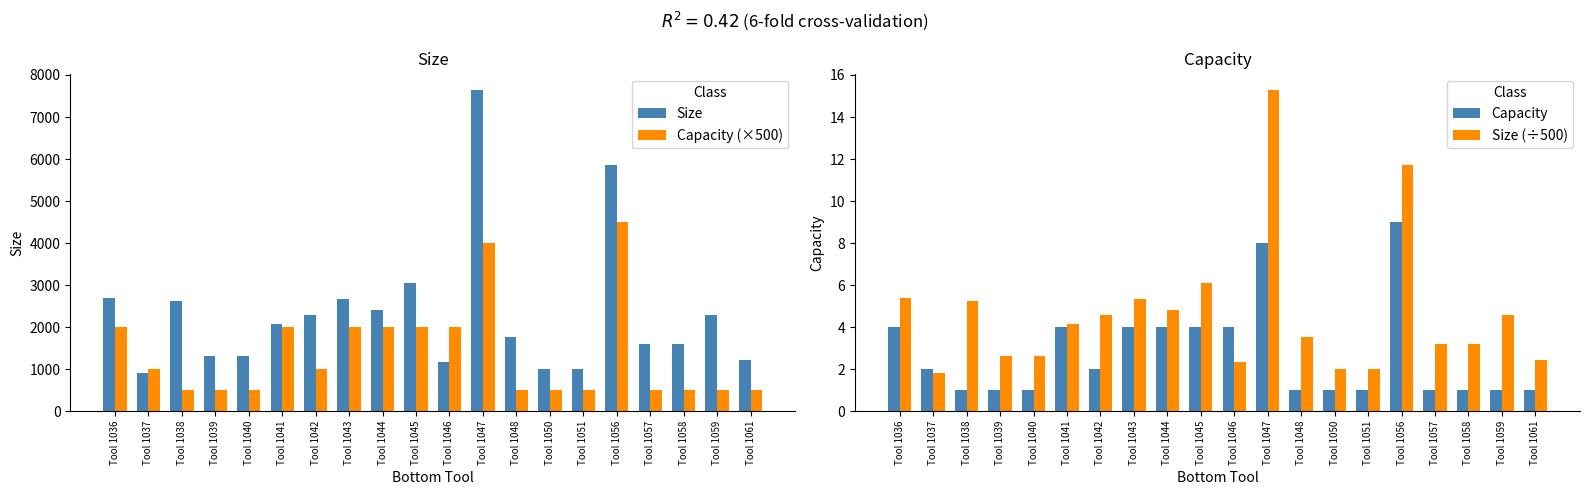

True or false: Capacity has a value of 2.9 at Tool 1037.

False